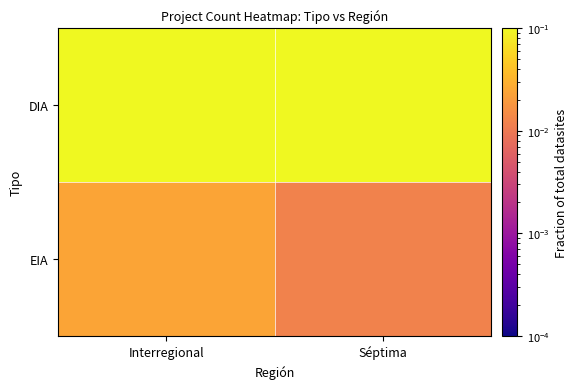

Count the number of categories in the chart.

2